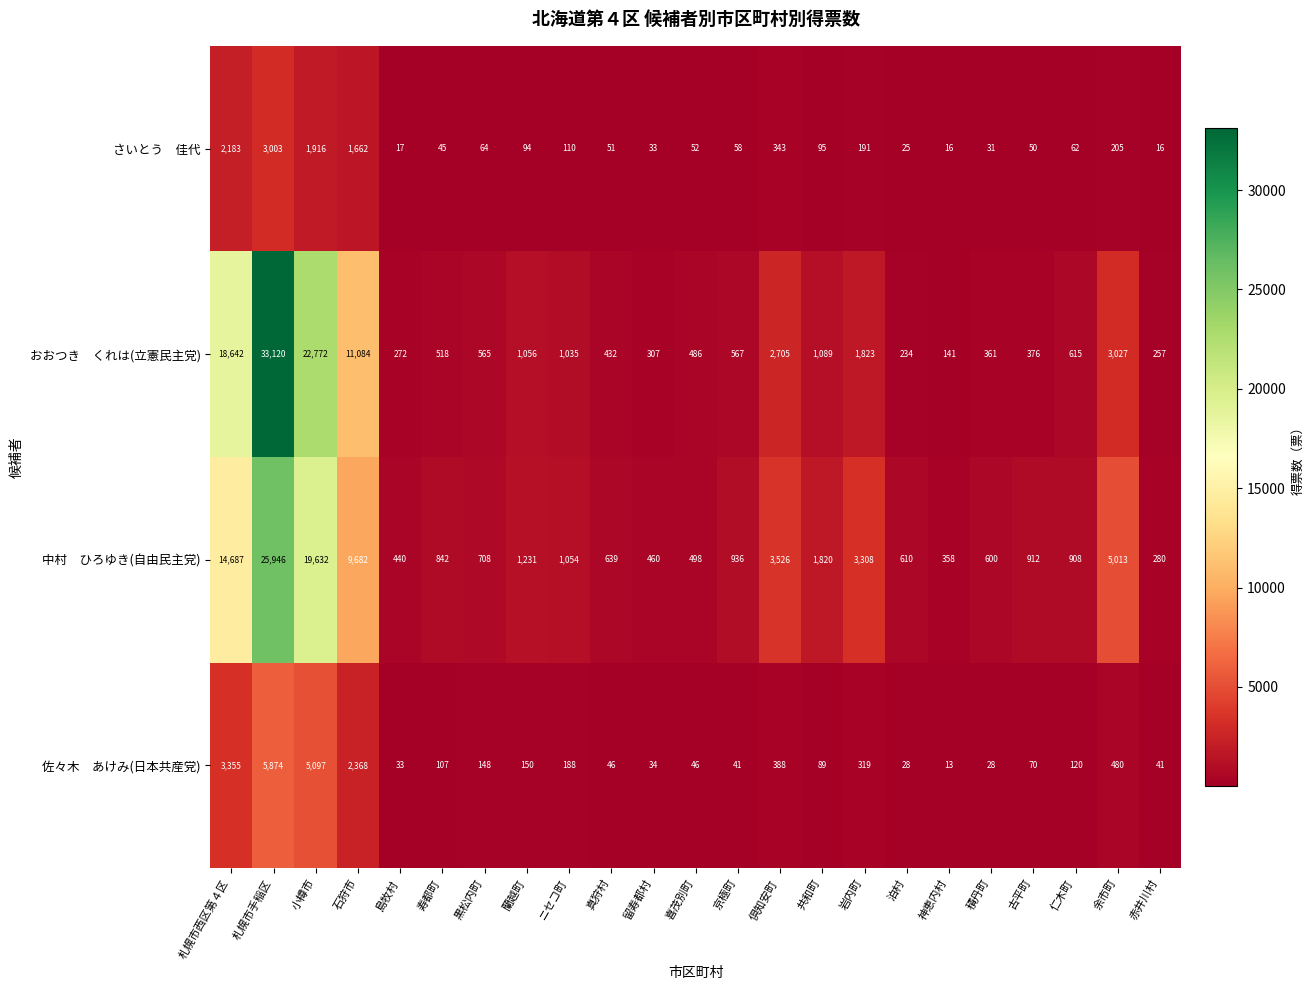

What is the total value across all series at 留寿都村?

834